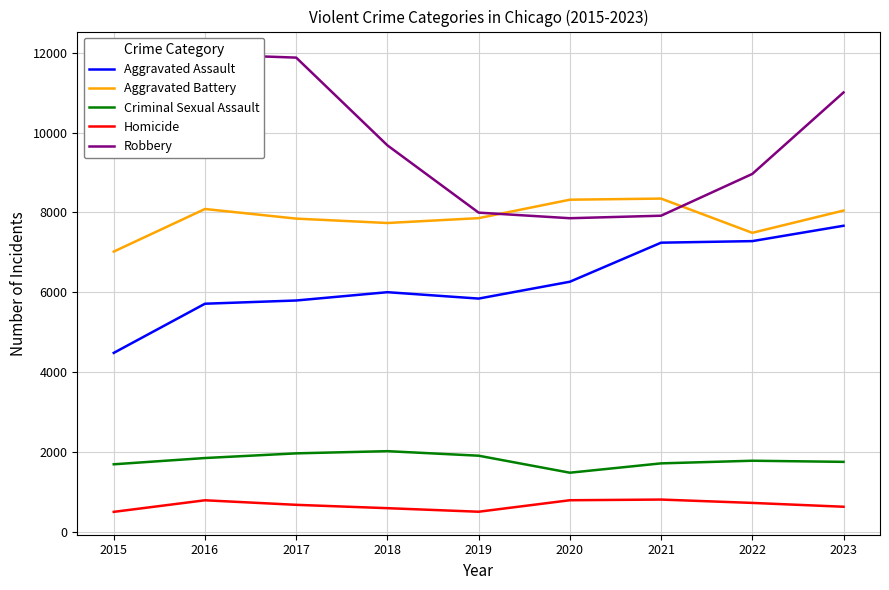

True or false: Homicide and Criminal Sexual Assault cross at least once.

False